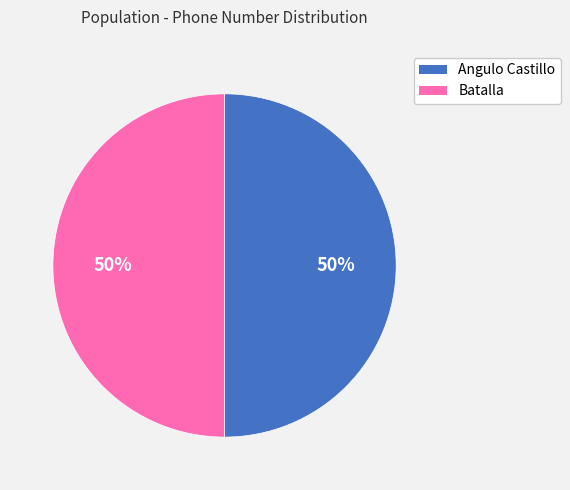

The Angulo Castillo slice represents 37% of the pie. True or false?

False